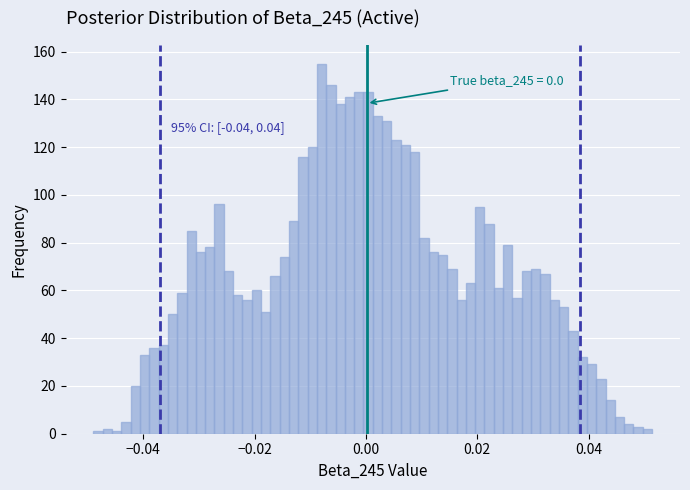

Read against the x-axis, roughly where is the centre of the tallest bar?

-0.008